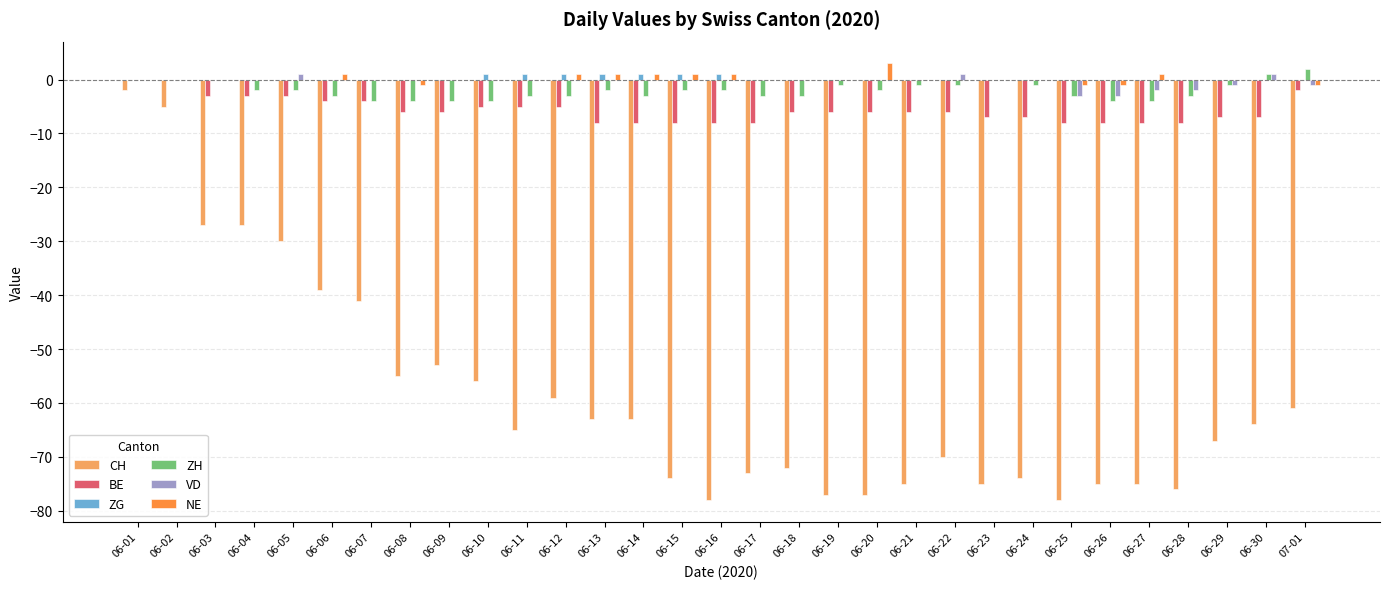

Reading left to right, list all the values displayed in this chart.

CH: -2	-5	-27	-27	-30	-39	-41	-55	-53	-56	-65	-59	-63	-63	-74	-78	-73	-72	-77	-77	-75	-70	-75	-74	-78	-75	-75	-76	-67	-64	-61
BE: 0	0	-3	-3	-3	-4	-4	-6	-6	-5	-5	-5	-8	-8	-8	-8	-8	-6	-6	-6	-6	-6	-7	-7	-8	-8	-8	-8	-7	-7	-2
ZG: 0	0	0	0	0	0	0	0	0	1	1	1	1	1	1	1	0	0	0	0	0	0	0	0	0	0	0	0	0	0	0
ZH: 0	0	0	-2	-2	-3	-4	-4	-4	-4	-3	-3	-2	-3	-2	-2	-3	-3	-1	-2	-1	-1	0	-1	-3	-4	-4	-3	-1	1	2
VD: 0	0	0	0	1	0	0	0	0	0	0	0	0	0	0	0	0	0	0	0	0	1	0	0	-3	-3	-2	-2	-1	1	-1
NE: 0	0	0	0	0	1	0	-1	0	0	0	1	1	1	1	1	0	0	0	3	0	0	0	0	-1	-1	1	0	0	0	-1